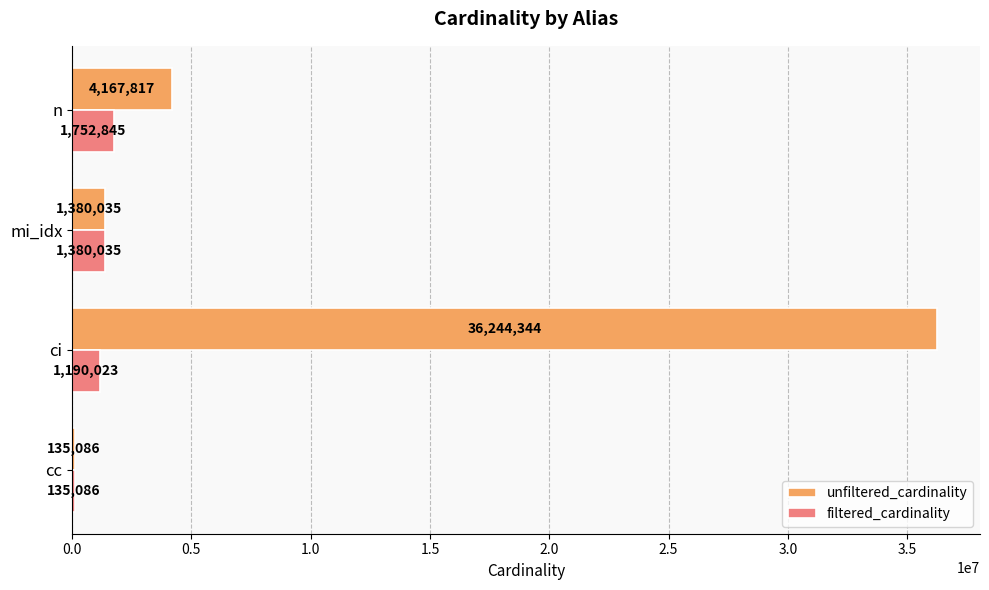

Which series has the largest total across all categories?

unfiltered_cardinality